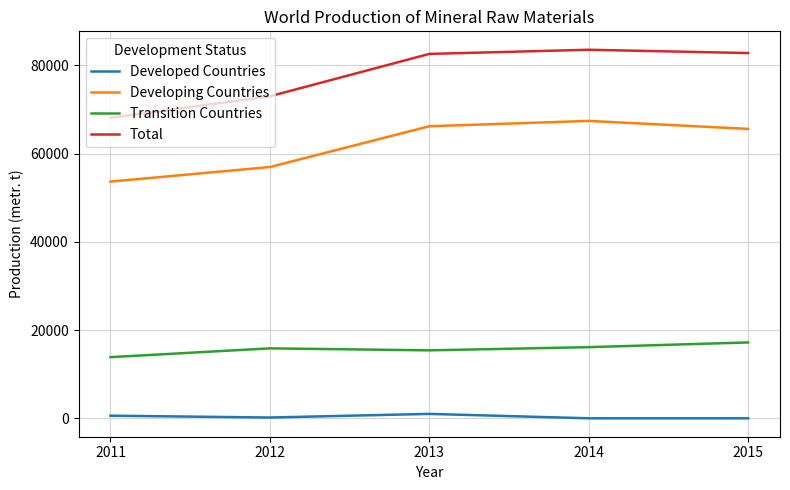

At how many categories does at least one series exceed 67256?

5